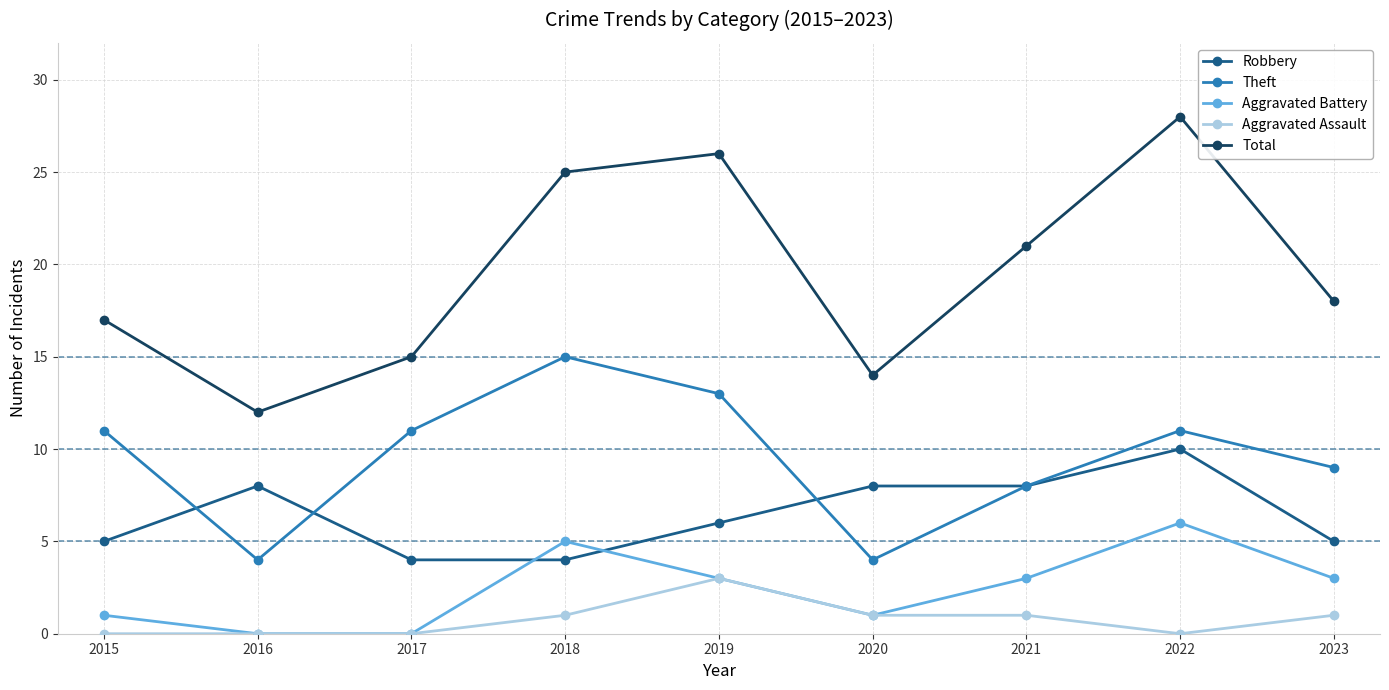

What is the average value of the Robbery series?

6